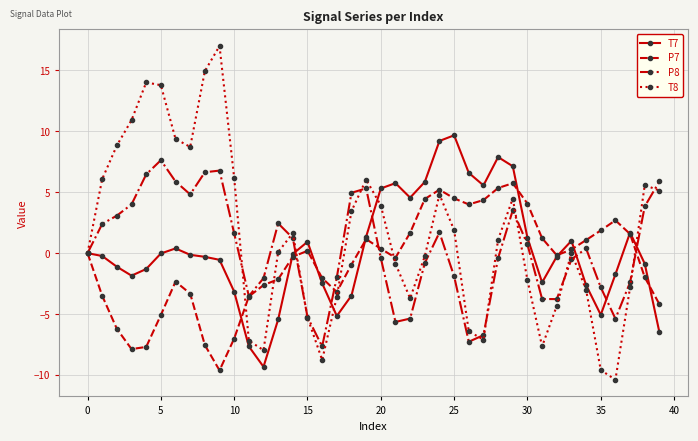

Does the chart have visible grid lines?

Yes